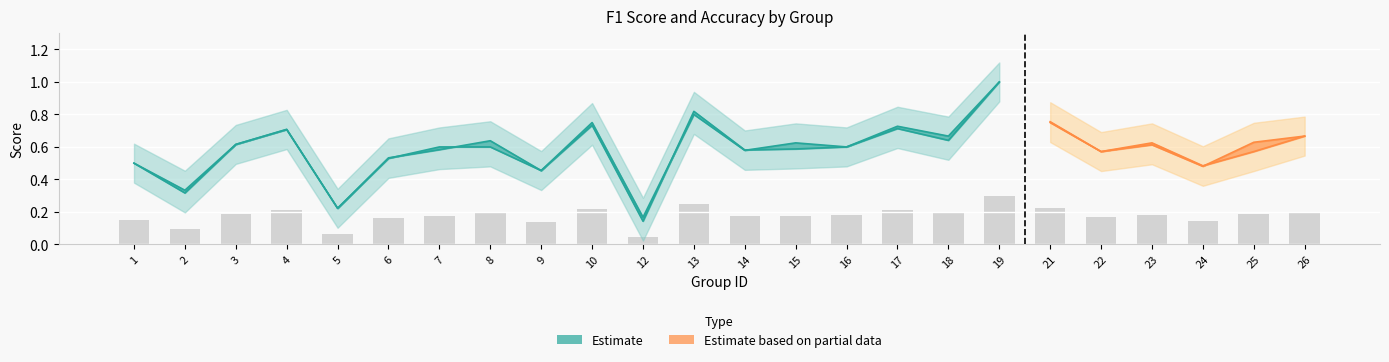

What is the sum of all values?

4.2